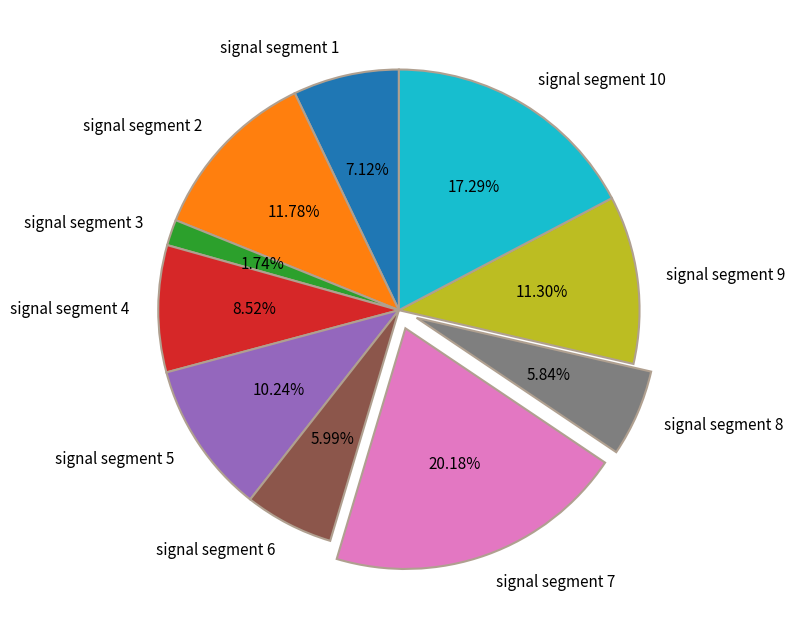

Is the sum of signal segment 5 and signal segment 7 greater than half?

No